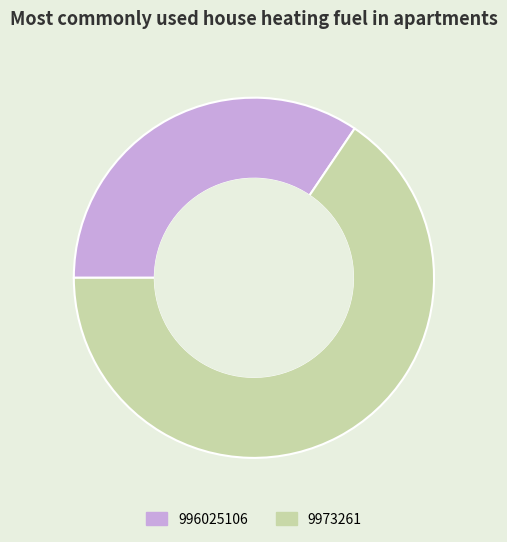

How many segments does this pie chart have?

2